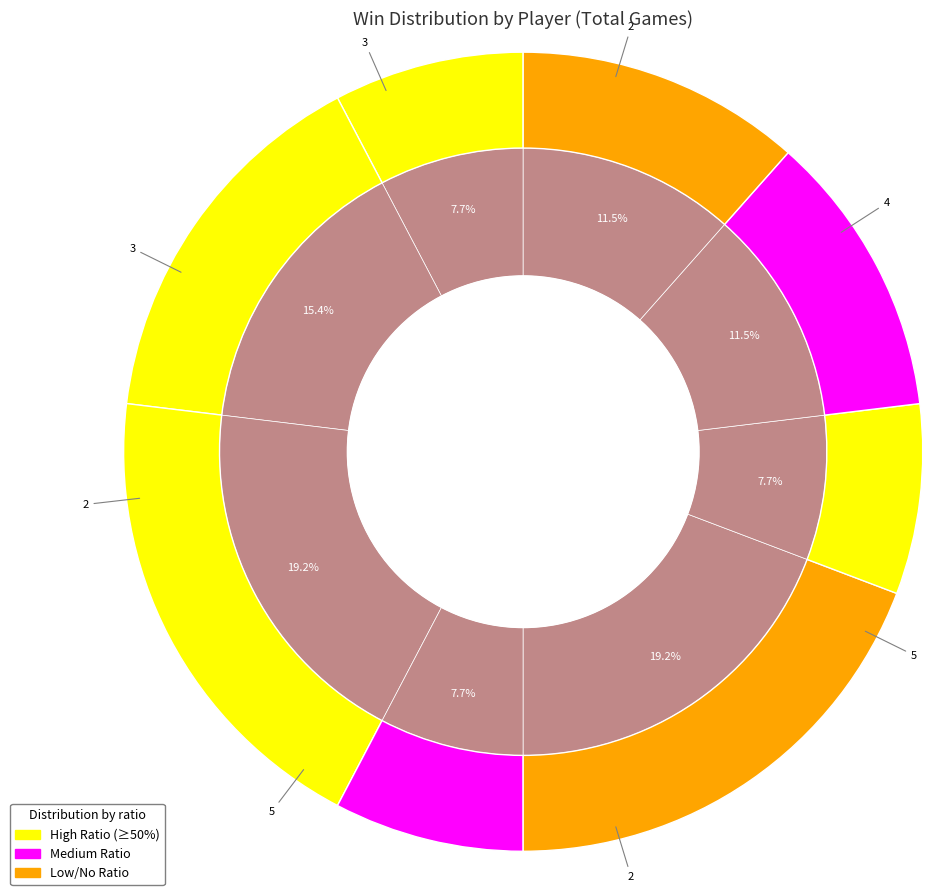

How many segments does this pie chart have?

8